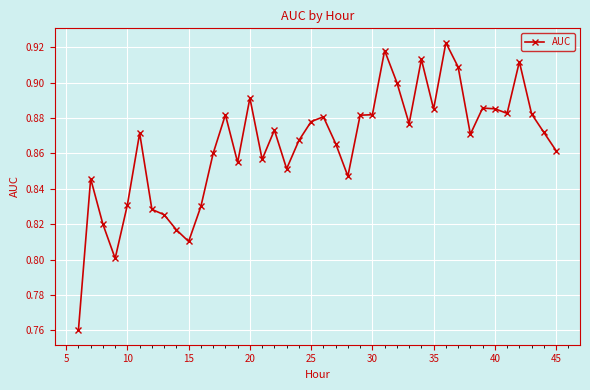

What is the sum of all values?

34.6